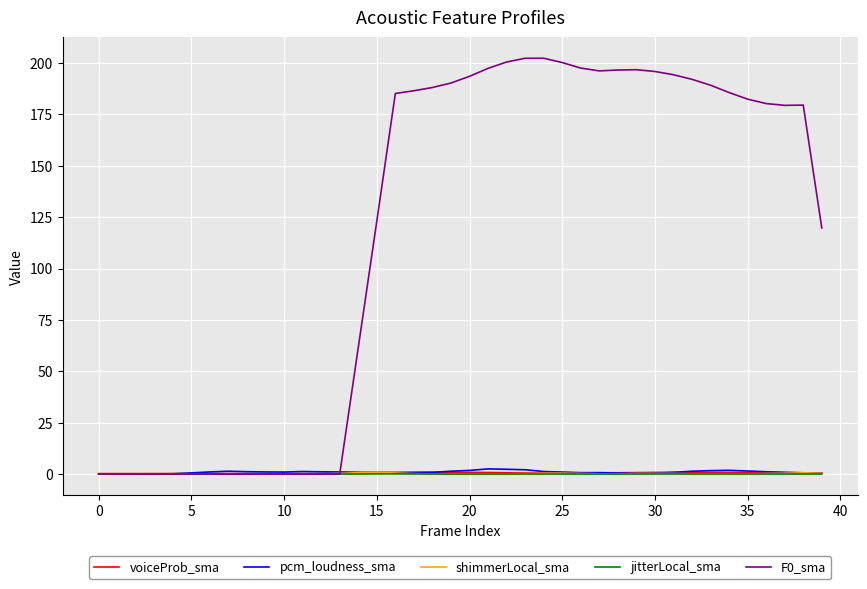

At how many categories does at least one series exceed 85?

25